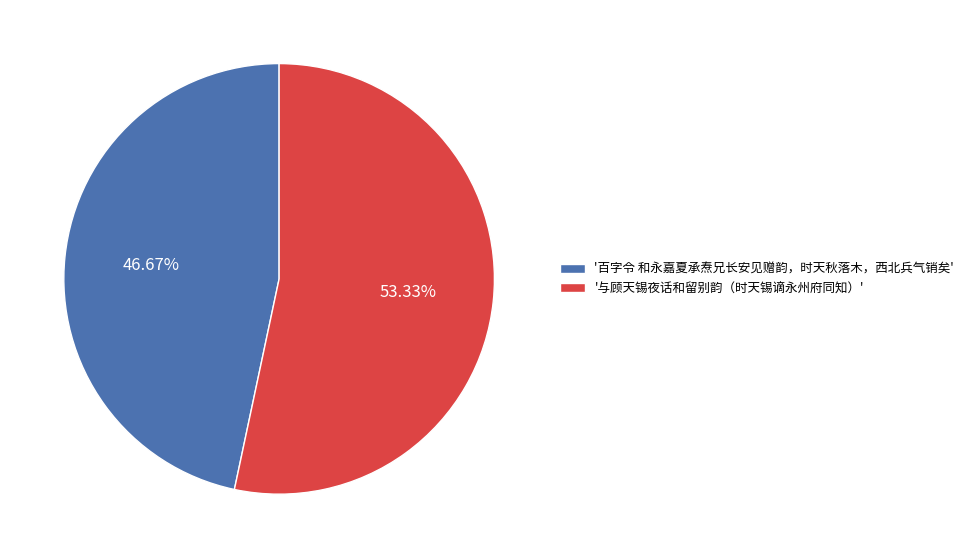

What is the largest slice in the pie chart?

'与顾天锡夜话和留别韵（时天锡谪永州府同知）'